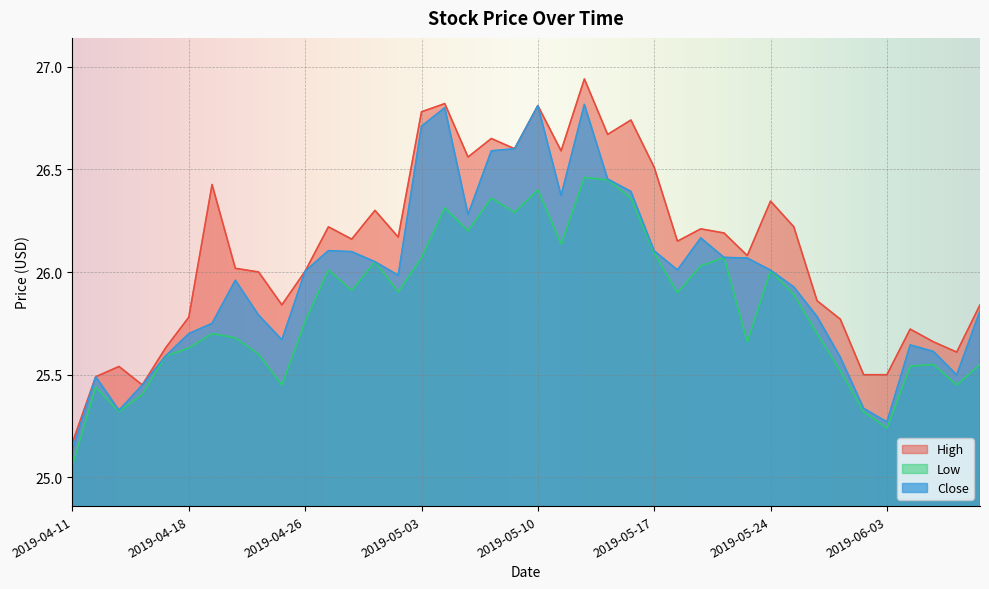

Reading left to right, what are all the values shown in this chart?

High: 25.2	25.5	25.5	25.5	25.6	25.8	26.4	26.0	26.0	25.8	26.0	26.2	26.2	26.3	26.2	26.8	26.8	26.6	26.6	26.6	26.8	26.6	26.9	26.7	26.7	26.5	26.1	26.2	26.2	26.1	26.3	26.2	25.9	25.8	25.5	25.5	25.7	25.7	25.6	25.8
Low: 25.1	25.4	25.3	25.4	25.6	25.6	25.7	25.7	25.6	25.5	25.8	26.0	25.9	26.0	25.9	26.1	26.3	26.2	26.4	26.3	26.4	26.1	26.5	26.4	26.4	26.1	25.9	26.0	26.1	25.7	26.0	25.9	25.7	25.5	25.3	25.2	25.5	25.5	25.5	25.5
Close: 25.1	25.5	25.3	25.5	25.6	25.7	25.8	26.0	25.8	25.7	26.0	26.1	26.1	26.0	26.0	26.7	26.8	26.3	26.6	26.6	26.8	26.4	26.8	26.5	26.4	26.1	26.0	26.2	26.1	26.1	26.0	25.9	25.8	25.6	25.3	25.3	25.6	25.6	25.5	25.8